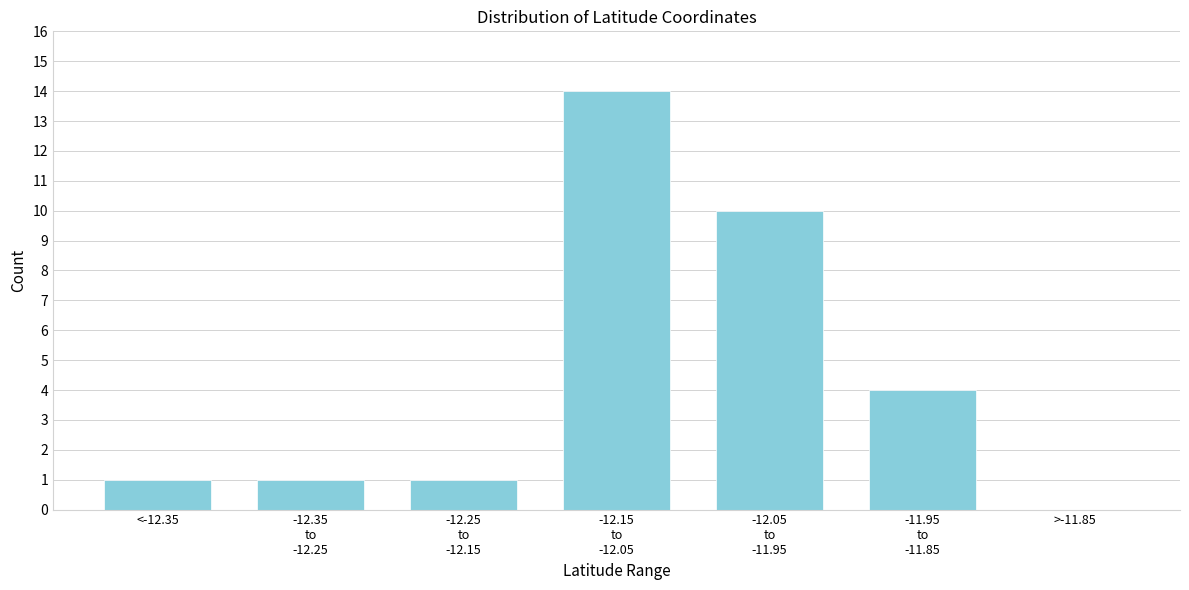

What is the maximum value shown in the chart?

14